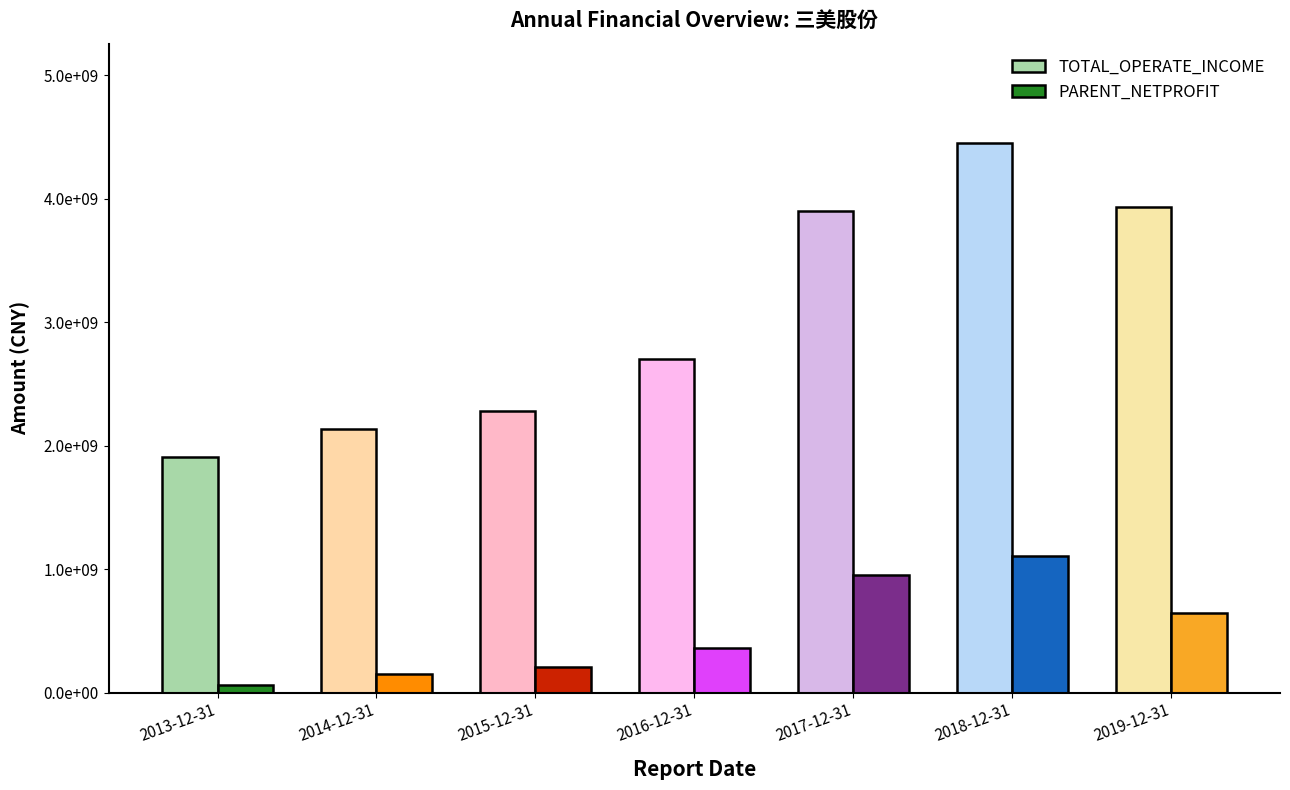

What is the value of the PARENT_NETPROFIT bar at the 6th from the left?

1107714334.2